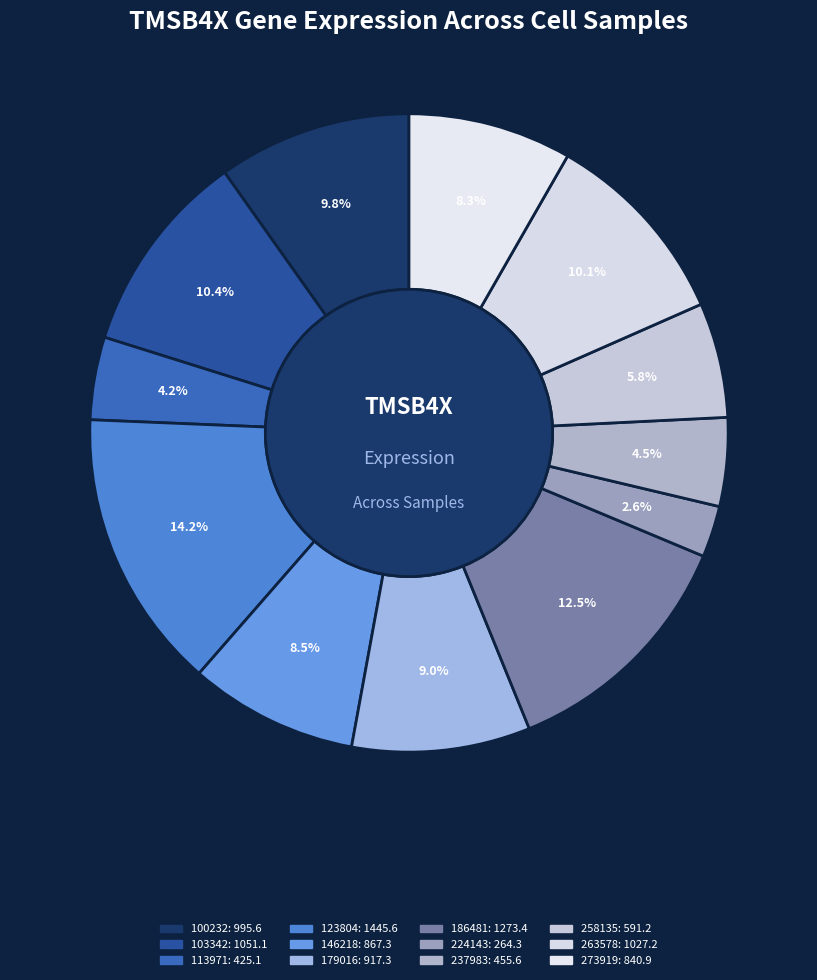

Is the sum of 263578 and 186481 greater than half?

No